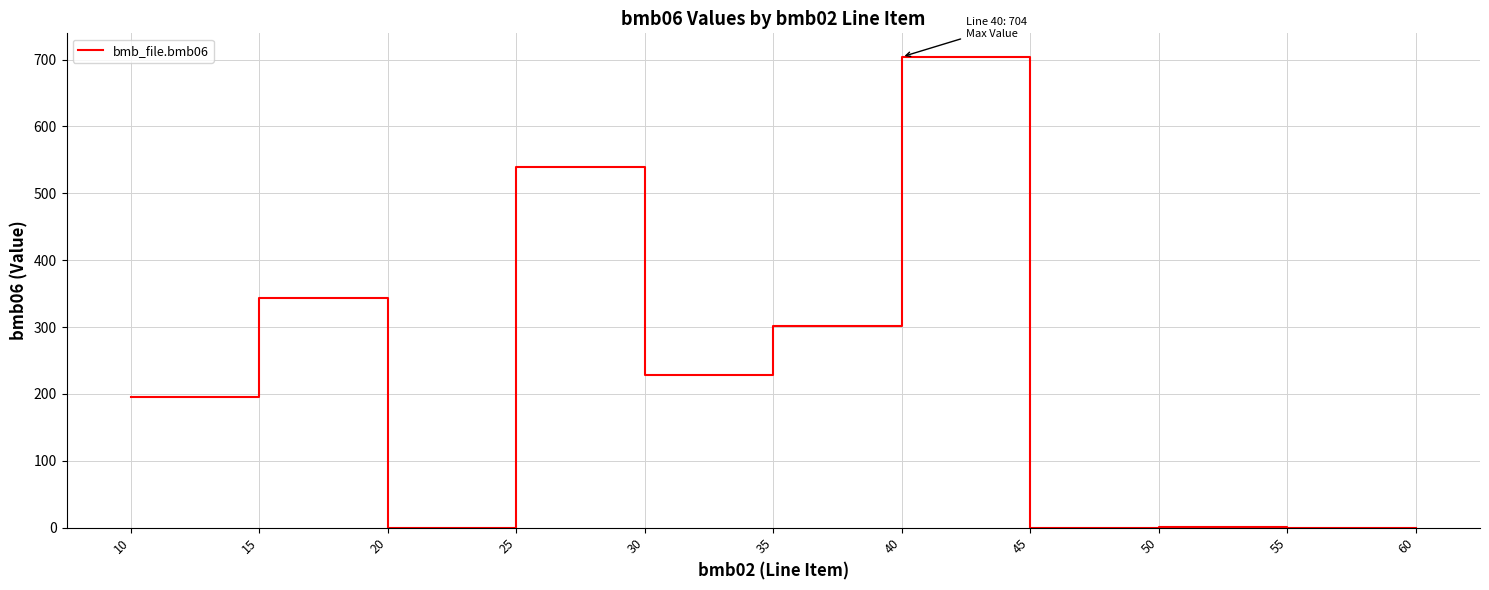

Is it true that the value at 25 is 539.0?

True